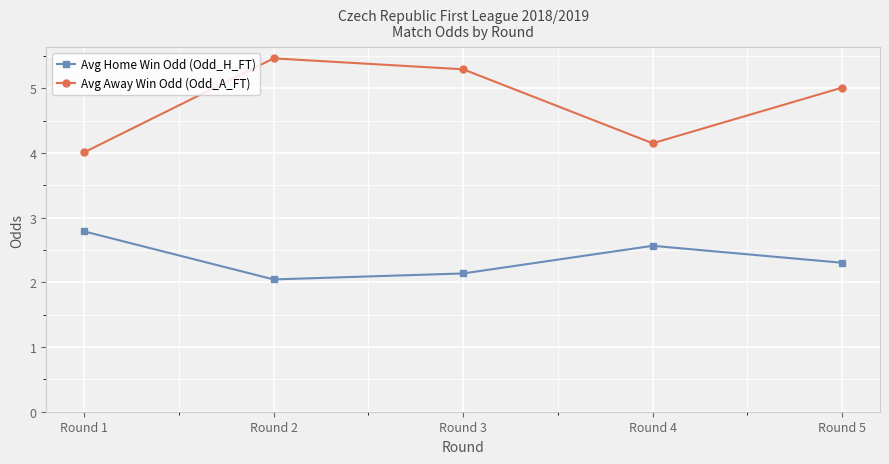

What is the minimum value shown in the chart?

2.0